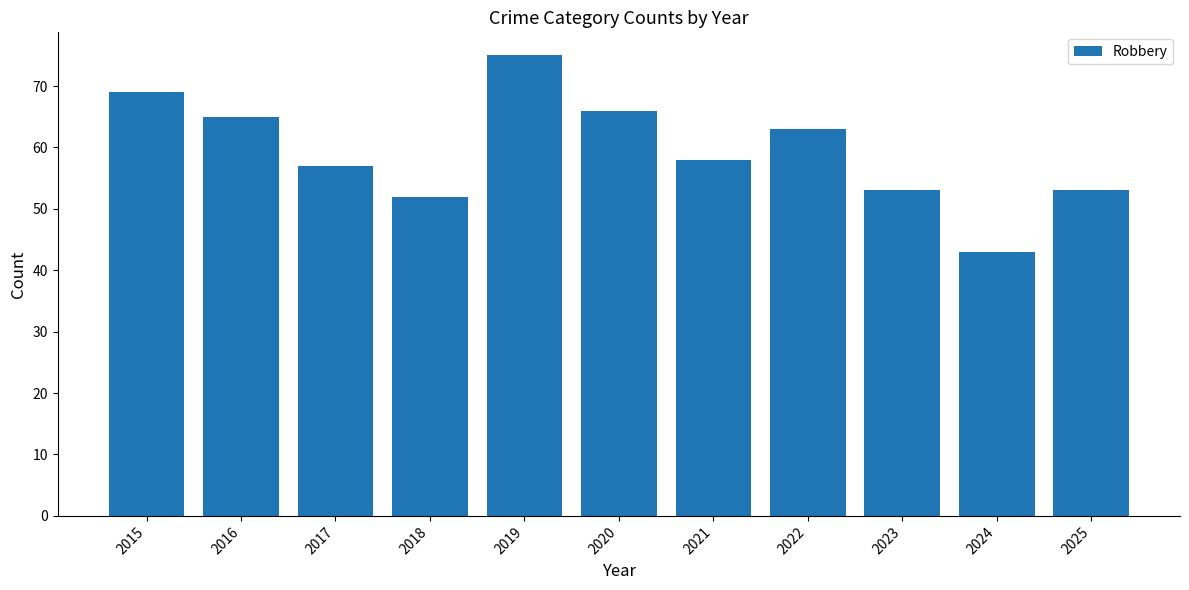

What is the change in value from 2016 to 2021?

-7